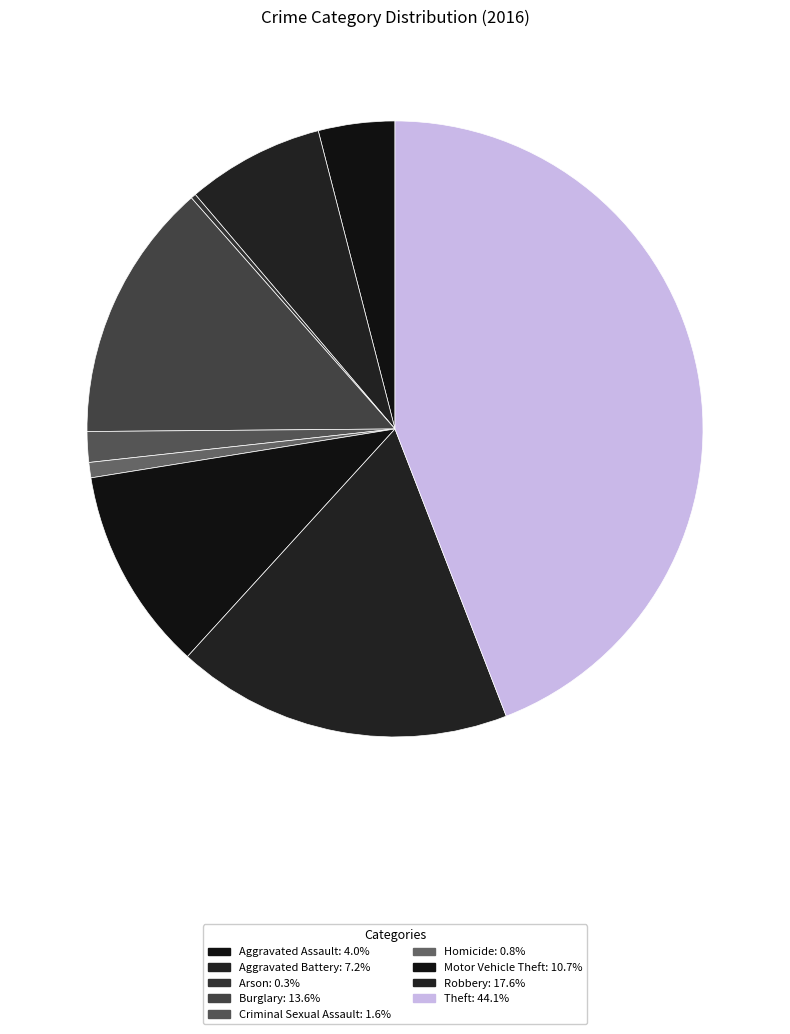

Rank the categories by value from highest to lowest.

Theft, Robbery, Burglary, Motor Vehicle Theft, Aggravated Battery, Aggravated Assault, Criminal Sexual Assault, Homicide, Arson